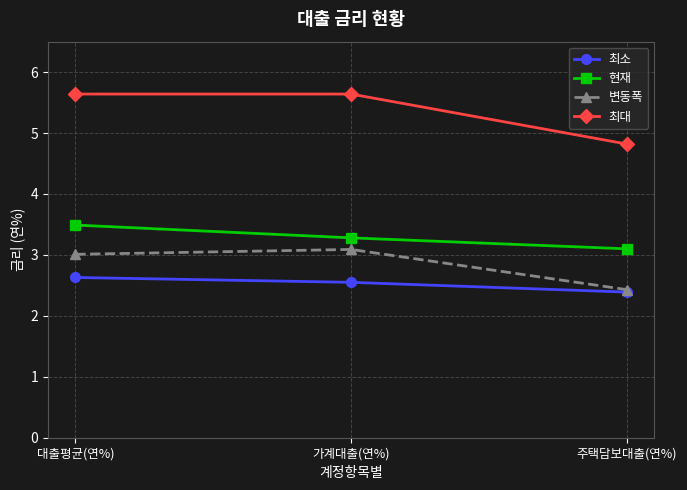

What is the difference between the highest and lowest values at 가계대출(연%)?

3.1